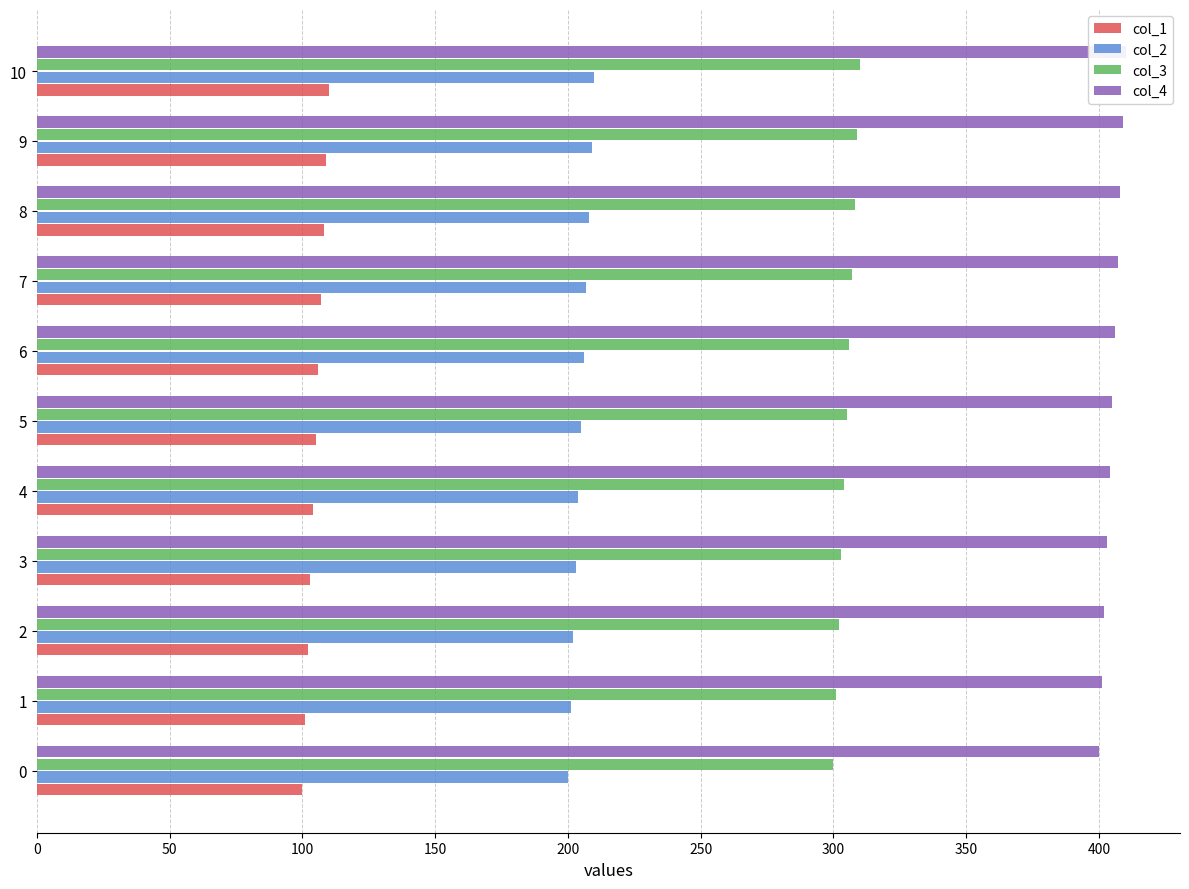

Between 1 and 6, which series saw the biggest shift?

col_1